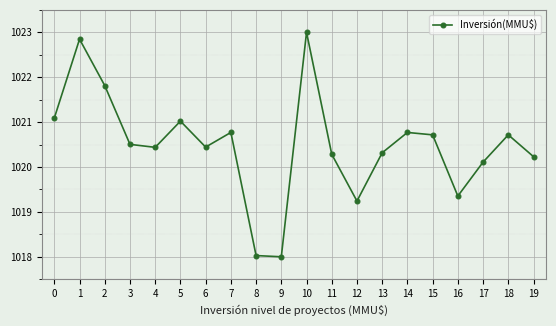

What is the value of the 14th point from the left?

1020.3